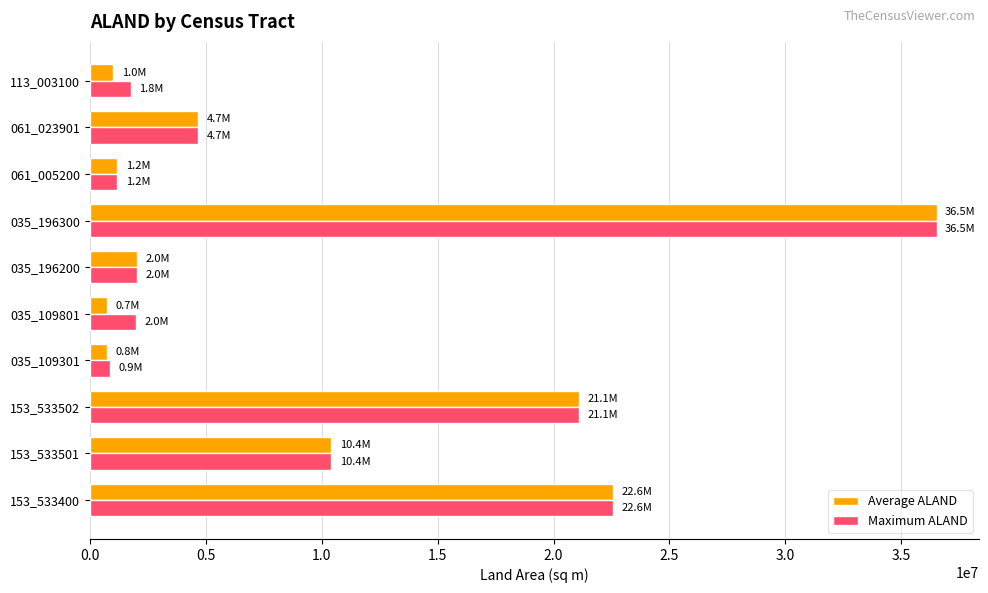

What is the total value across all series at 035_196200?

4042802